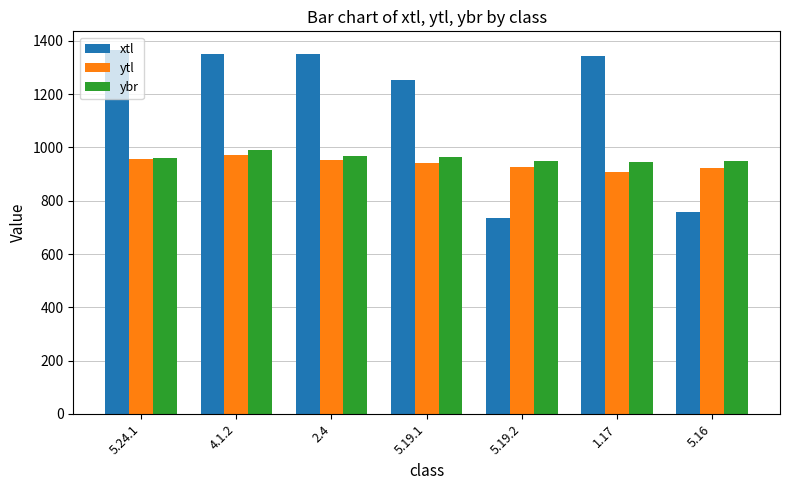

True or false: ytl has a value of 582 at 5.16.

False